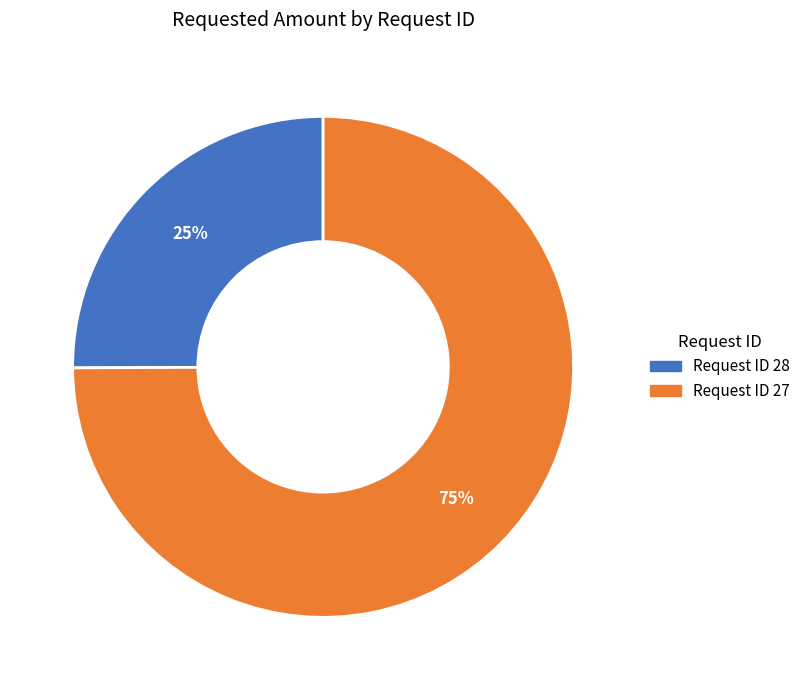

To the nearest percent, what is the average slice percentage?

50%